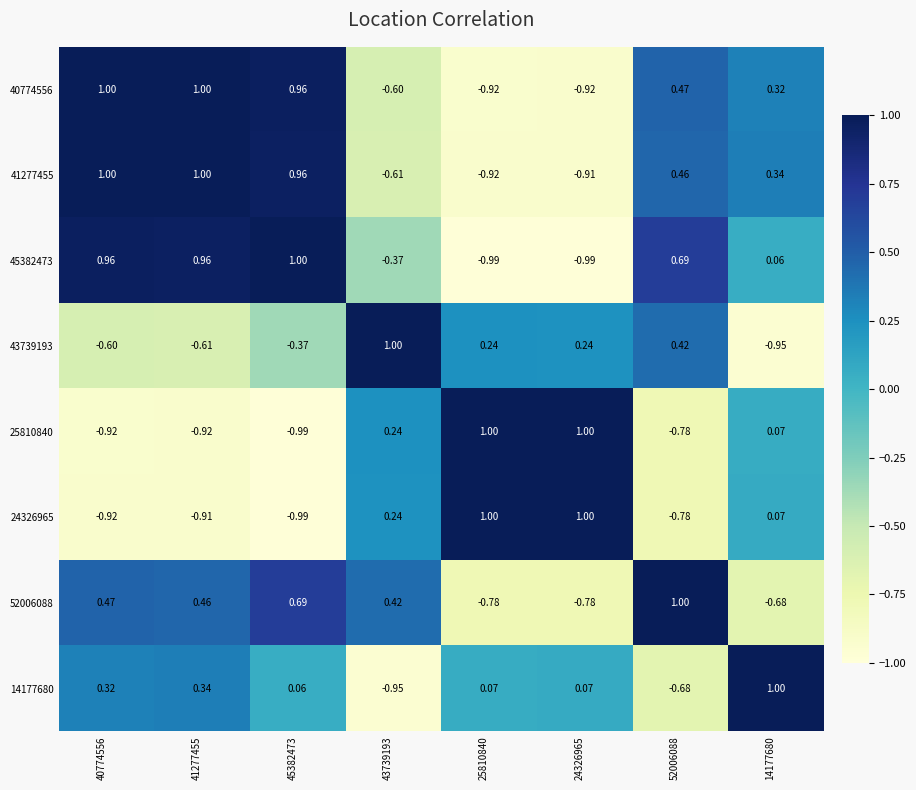

Is the value of 45382473 at 25810840 greater than the value of 40774556 at 24326965?

No